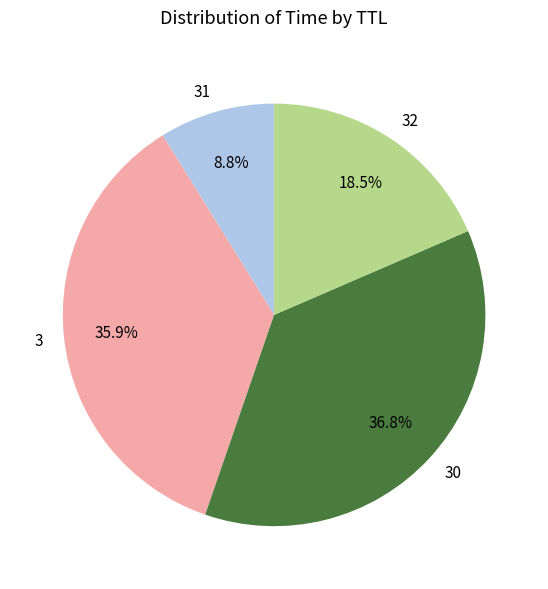

Is 32 the majority of the pie?

No